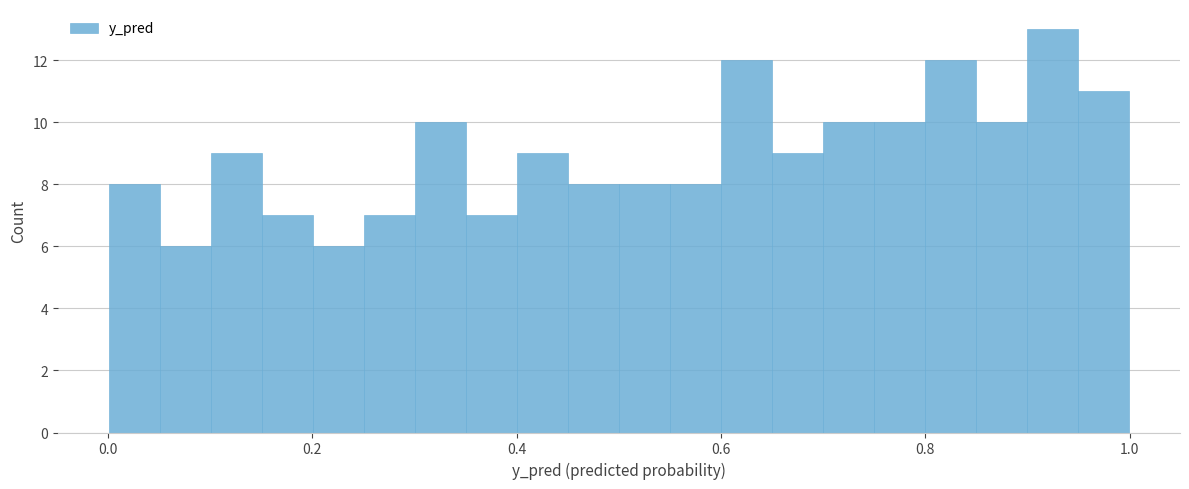

Read against the x-axis, roughly where is the centre of the tallest bar?

0.92